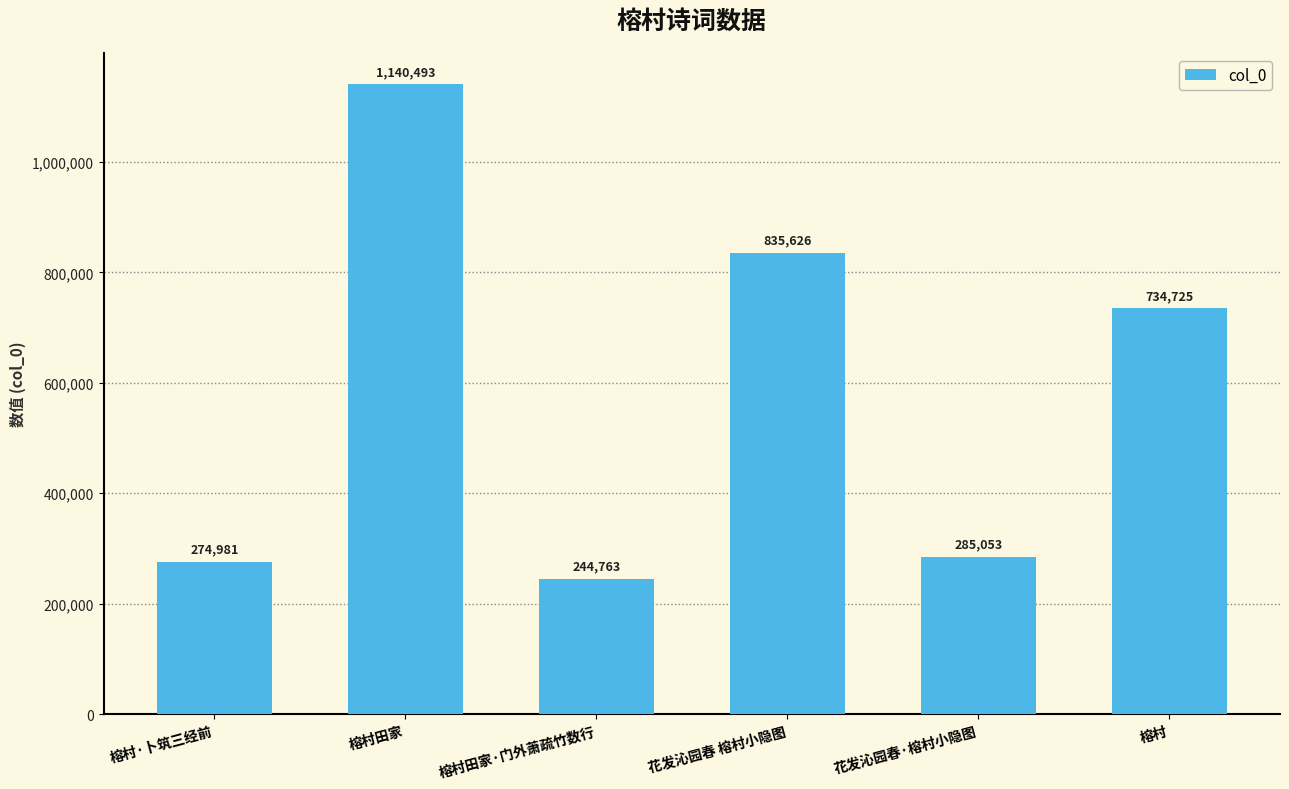

Is it true that the value at 花发沁园春 榕村小隐图 is 835626?

True